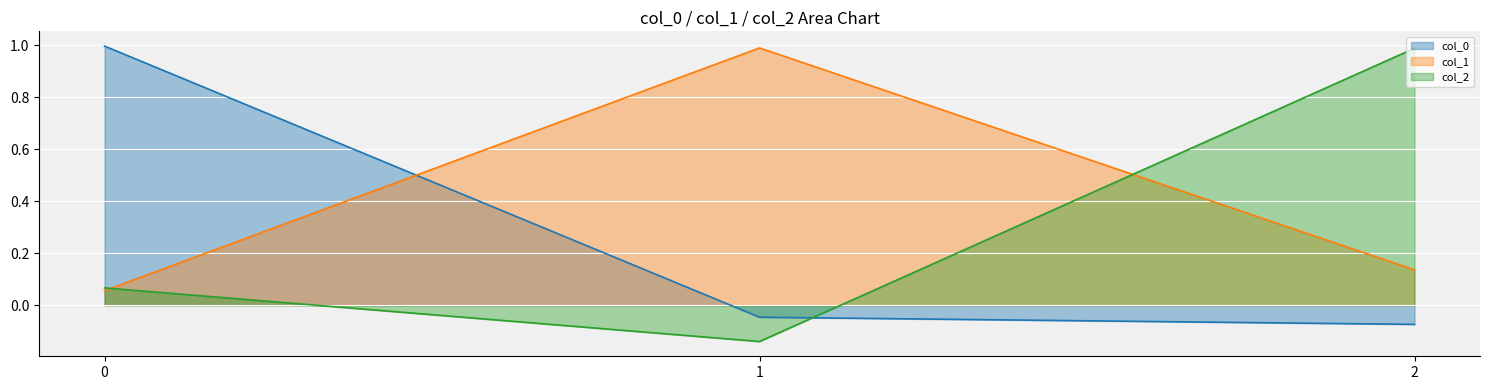

At how many categories does at least one series exceed 0?

3